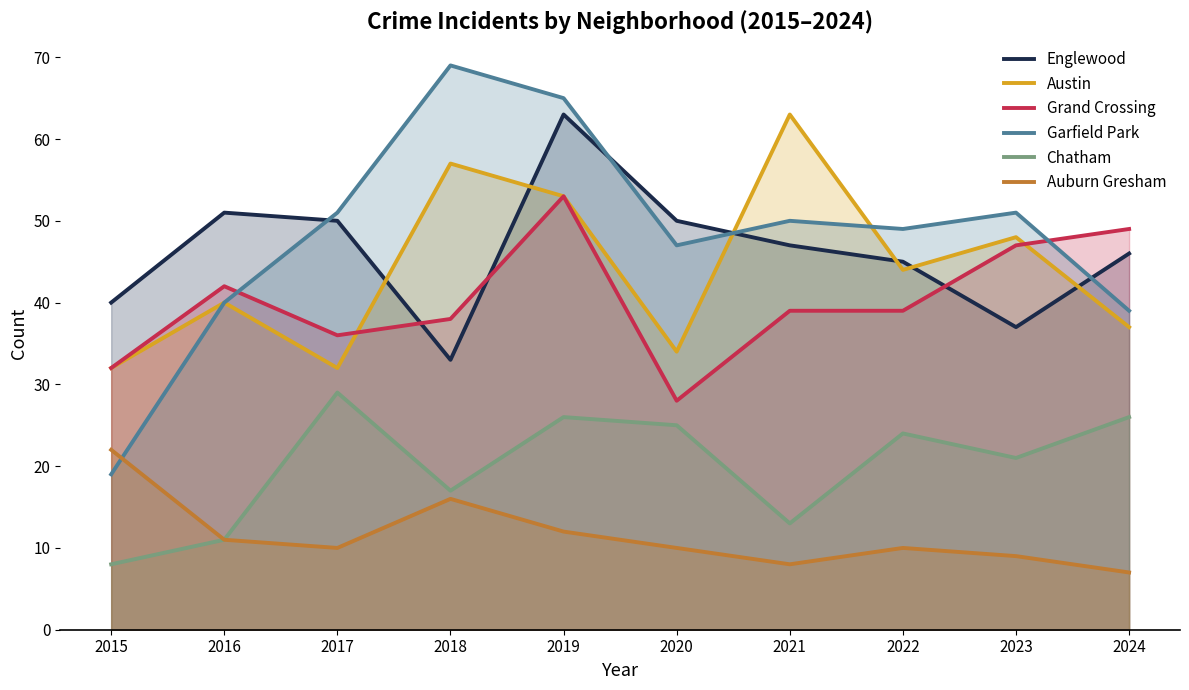

What is the difference between the maximum and minimum values in the Auburn Gresham series?

15